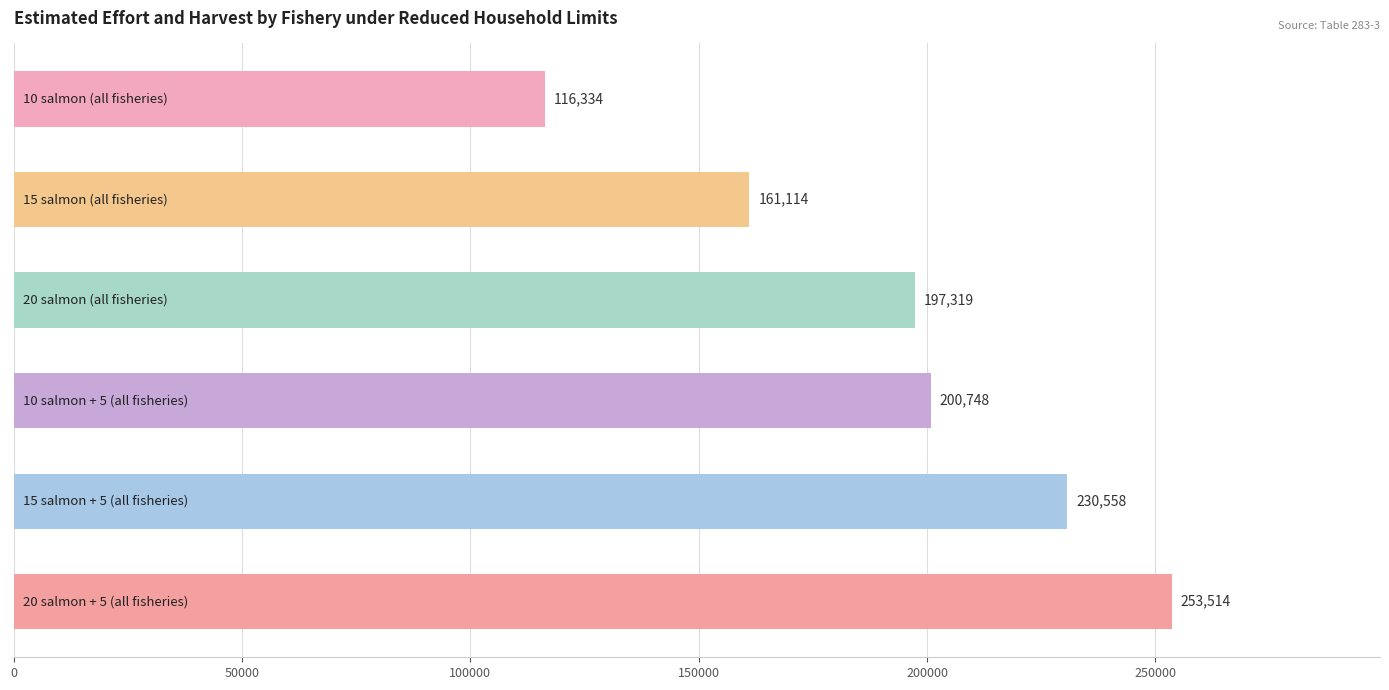

What is the smallest value displayed?

116333.5